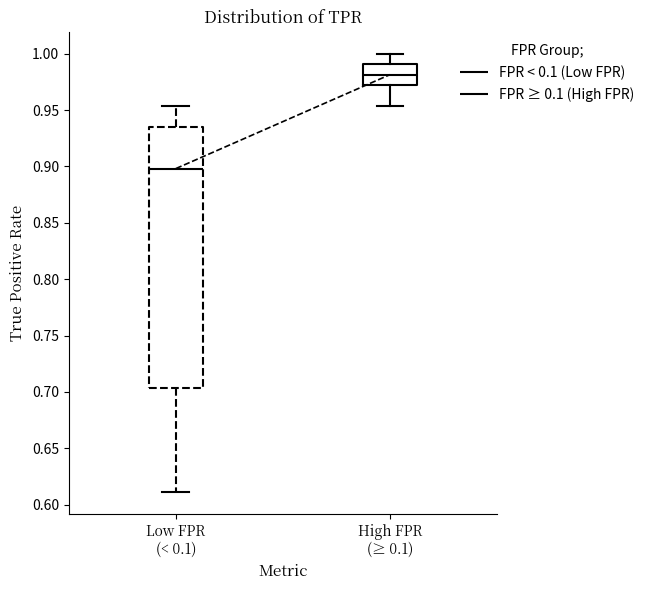

Which box has the highest median line?

High FPR (≥ 0.1)